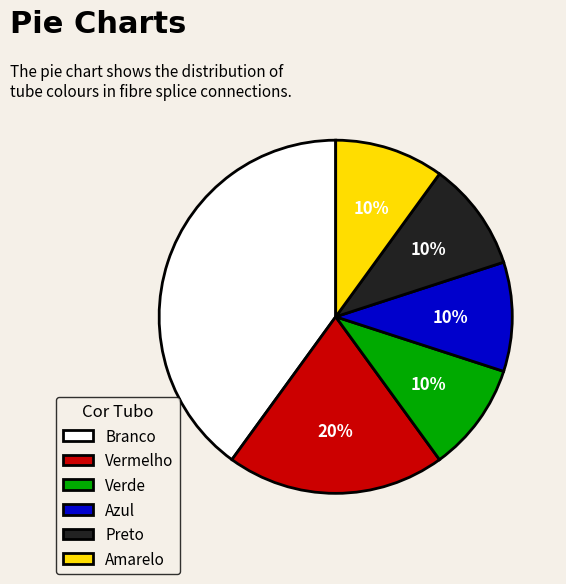

Is it true that Preto is 1% of the pie?

False